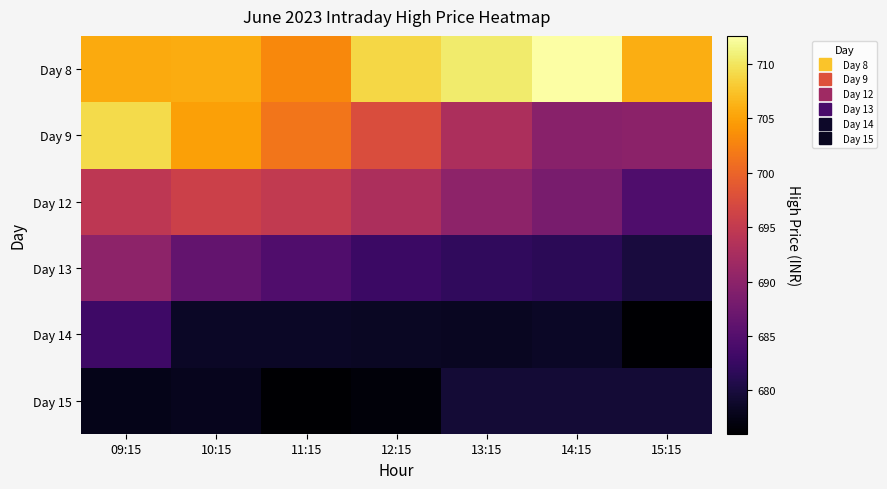

Between 15:15 and 09:15, which is larger?

15:15